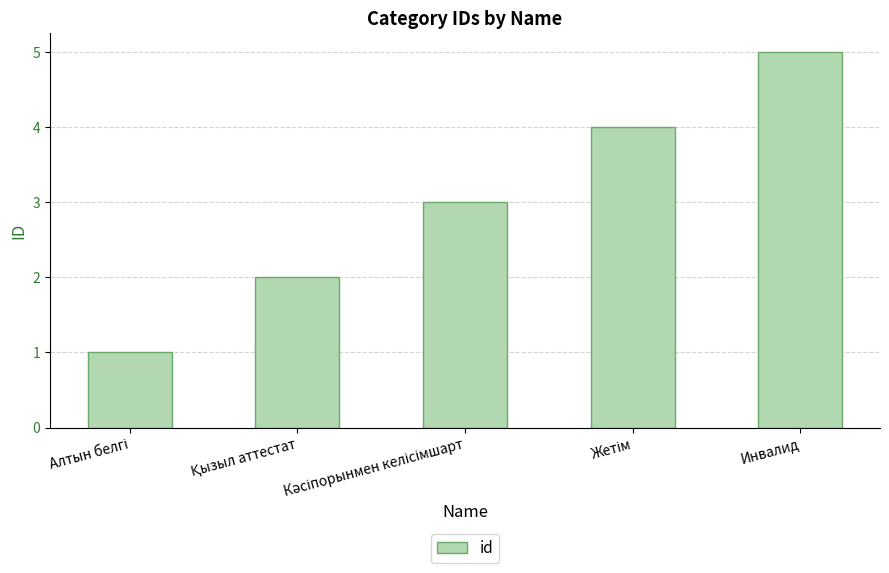

What is the maximum value shown in the chart?

5